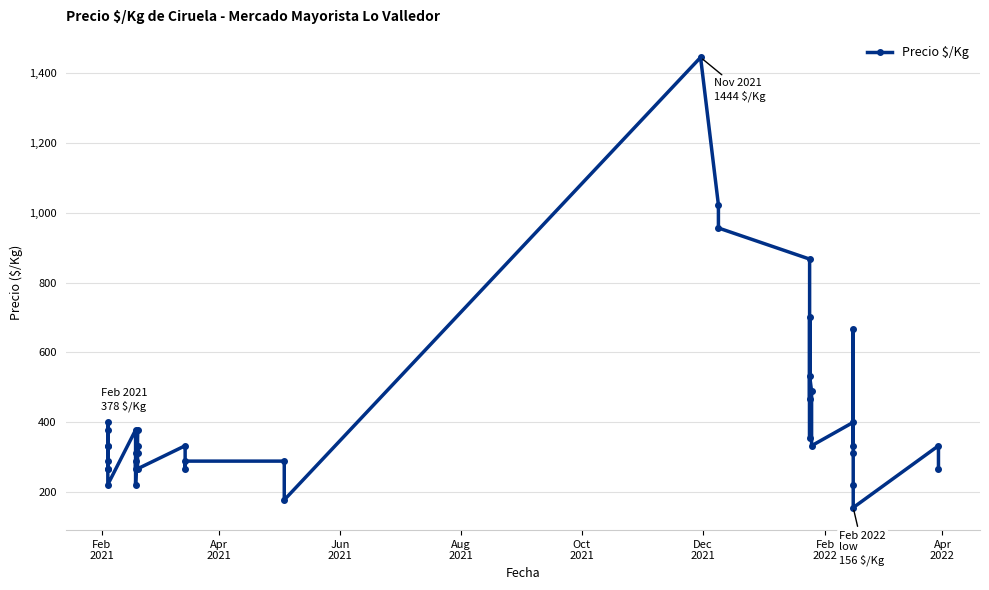

What is the value of the 1st point from the left?

378